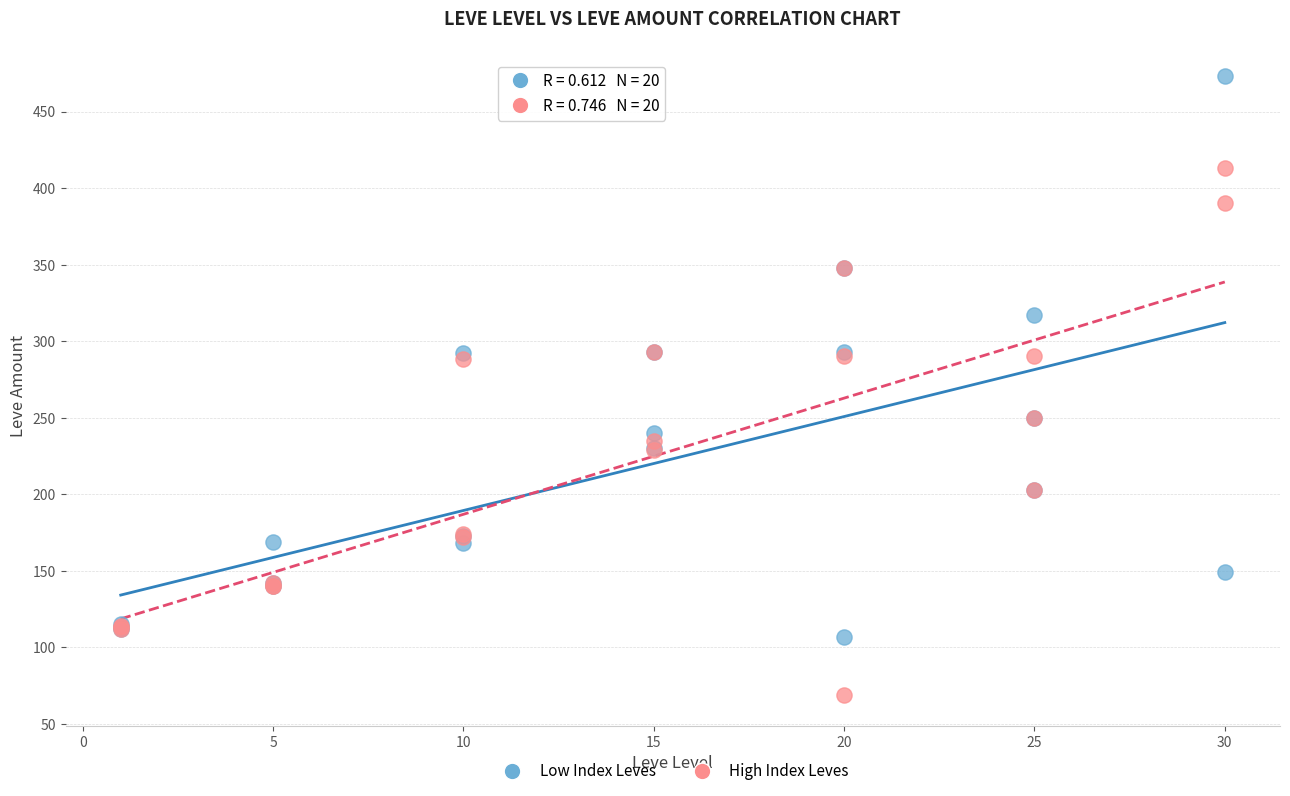

Which series reaches the maximum Y coordinate?

Low Index Leves